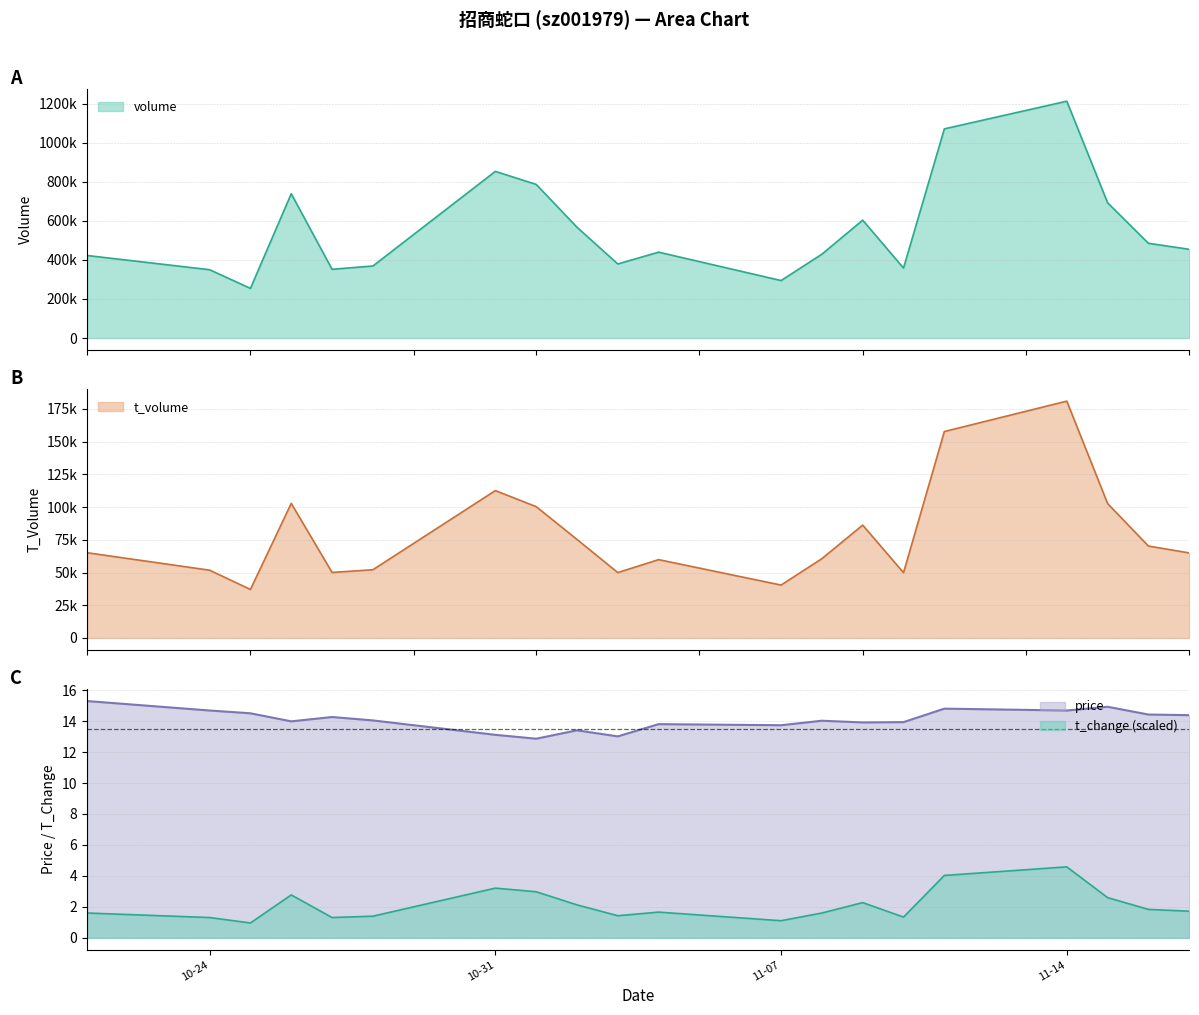

Which series has the largest total across all categories?

volume